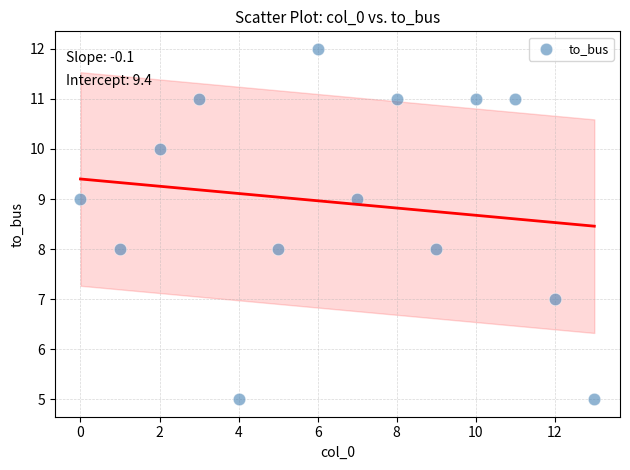

What is the range of Y values (max minus min)?

7